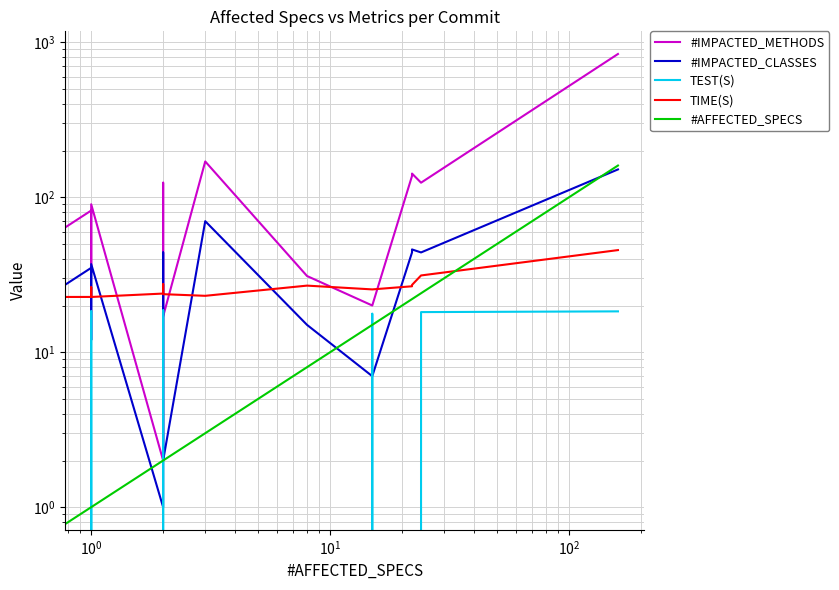

How many values in #IMPACTED_CLASSES are above zero?

19